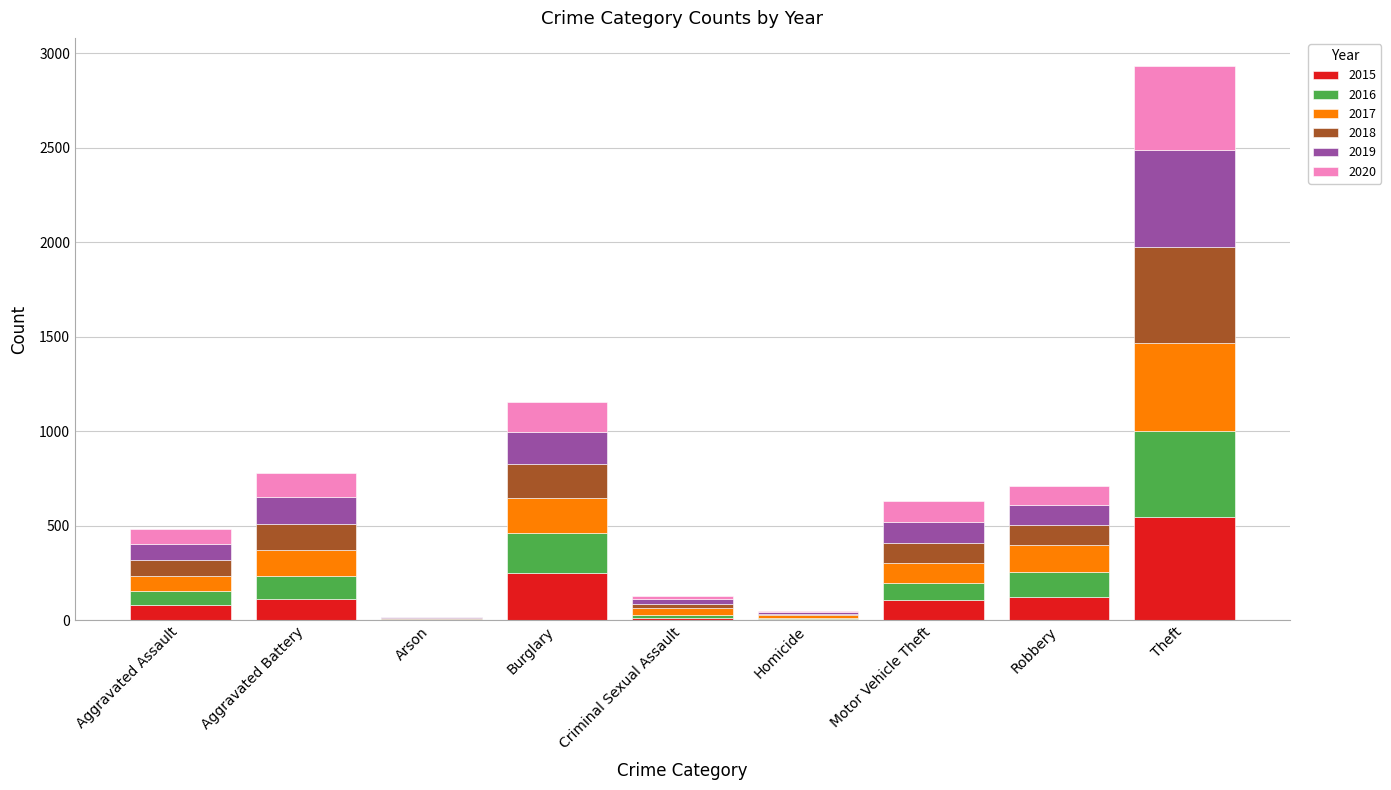

What is the total value across all series at Motor Vehicle Theft?

633